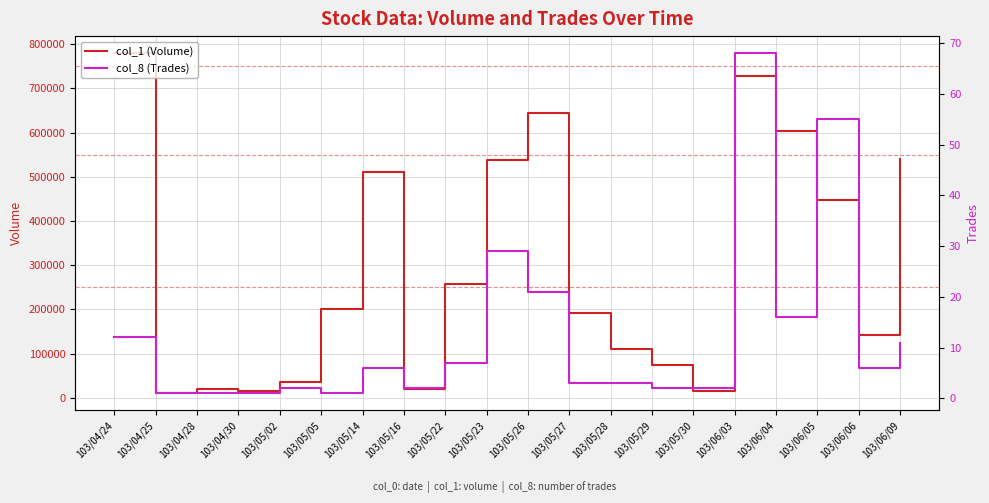

What are all the series names shown in the legend?

col_1 (Volume), col_8 (Trades)